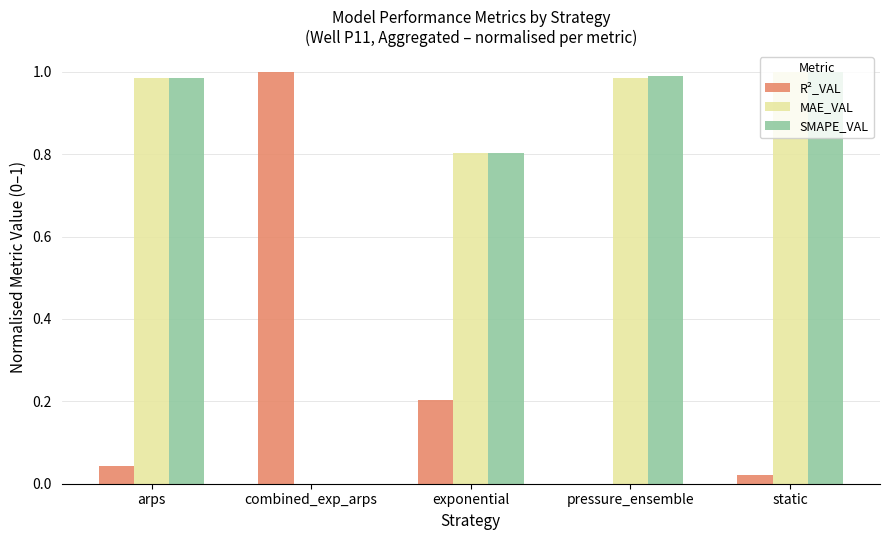

What are all the series names shown in the legend?

R²_VAL, MAE_VAL, SMAPE_VAL